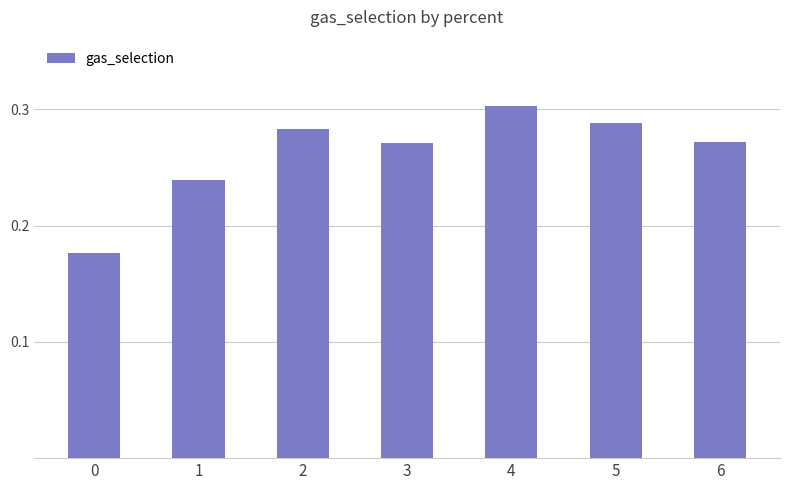

What is the sum of all values?

1.8